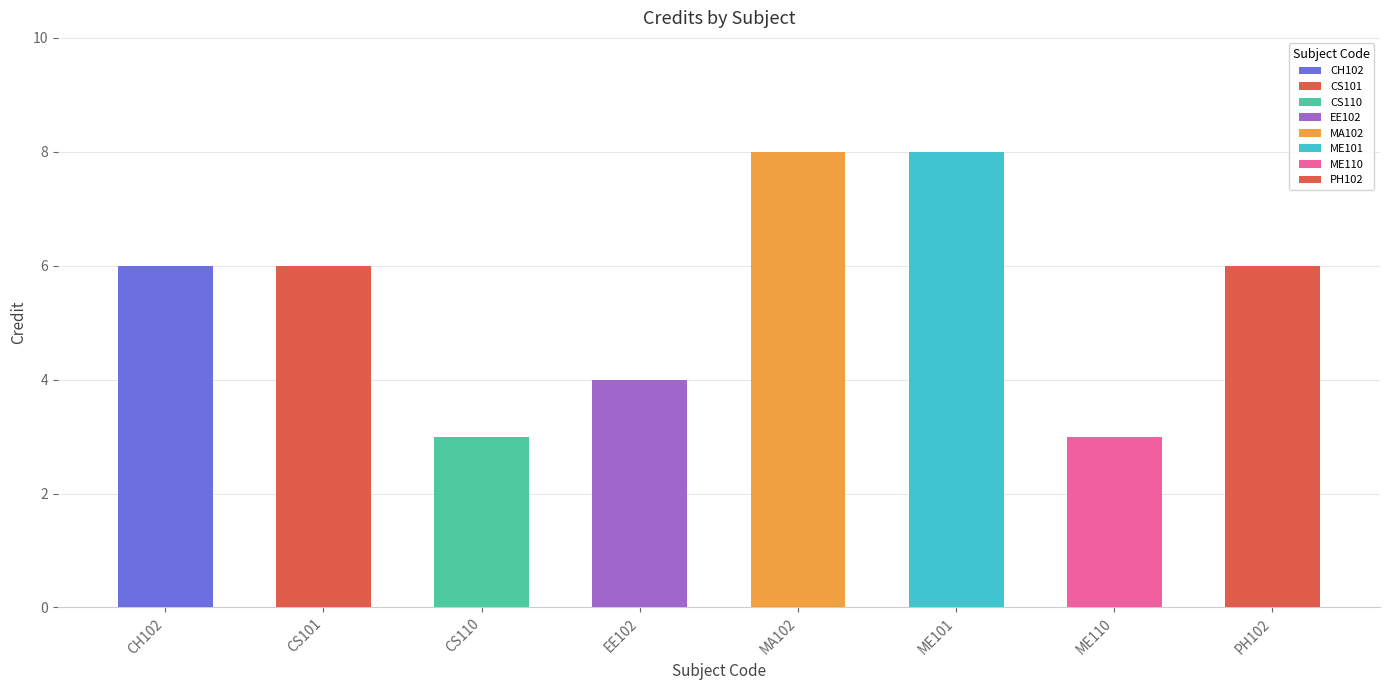

Reading right to left, transcribe all the data shown in this chart.

PH102=6	ME110=3	ME101=8	MA102=8	EE102=4	CS110=3	CS101=6	CH102=6